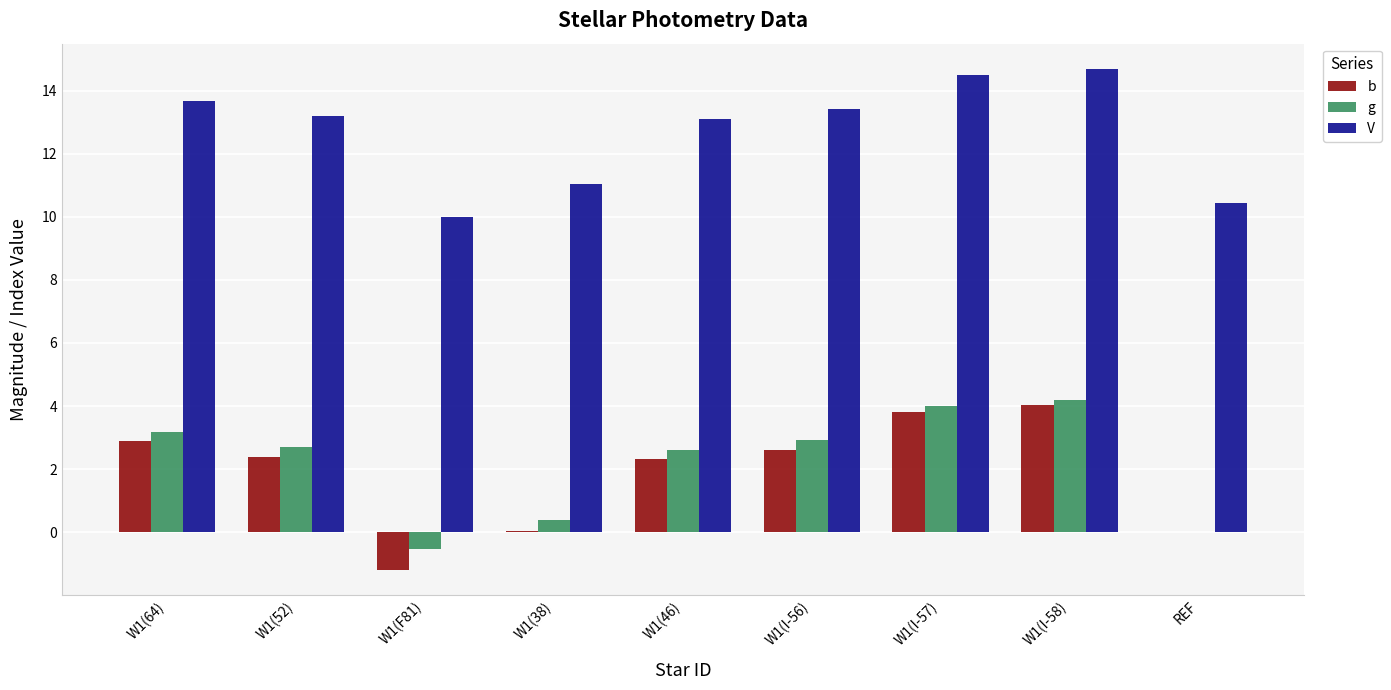

What is the maximum value for g?

4.2